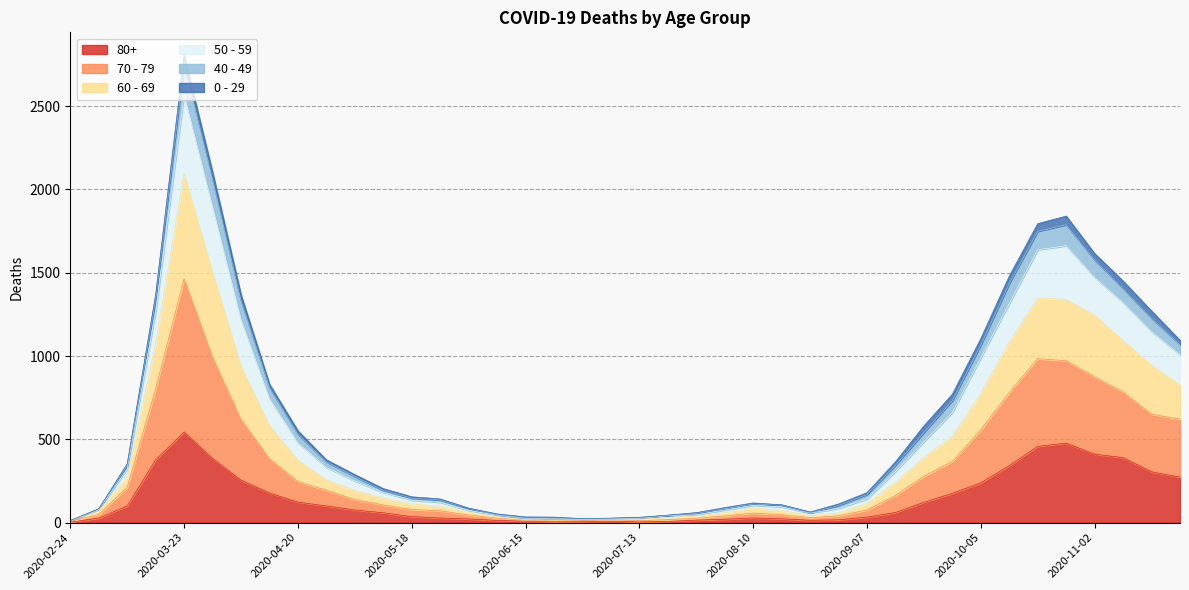

Is the value of 70 - 79 at 2020-08-10 greater than the value of 50 - 59 at 2020-05-11?

No